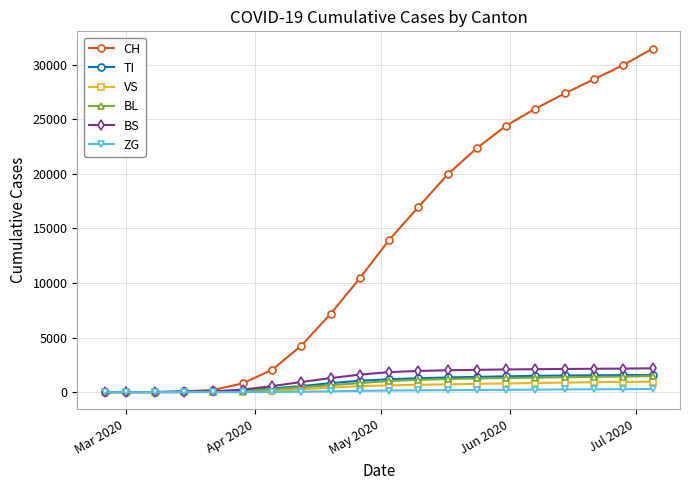

What is the highest value of the BS series?

2179